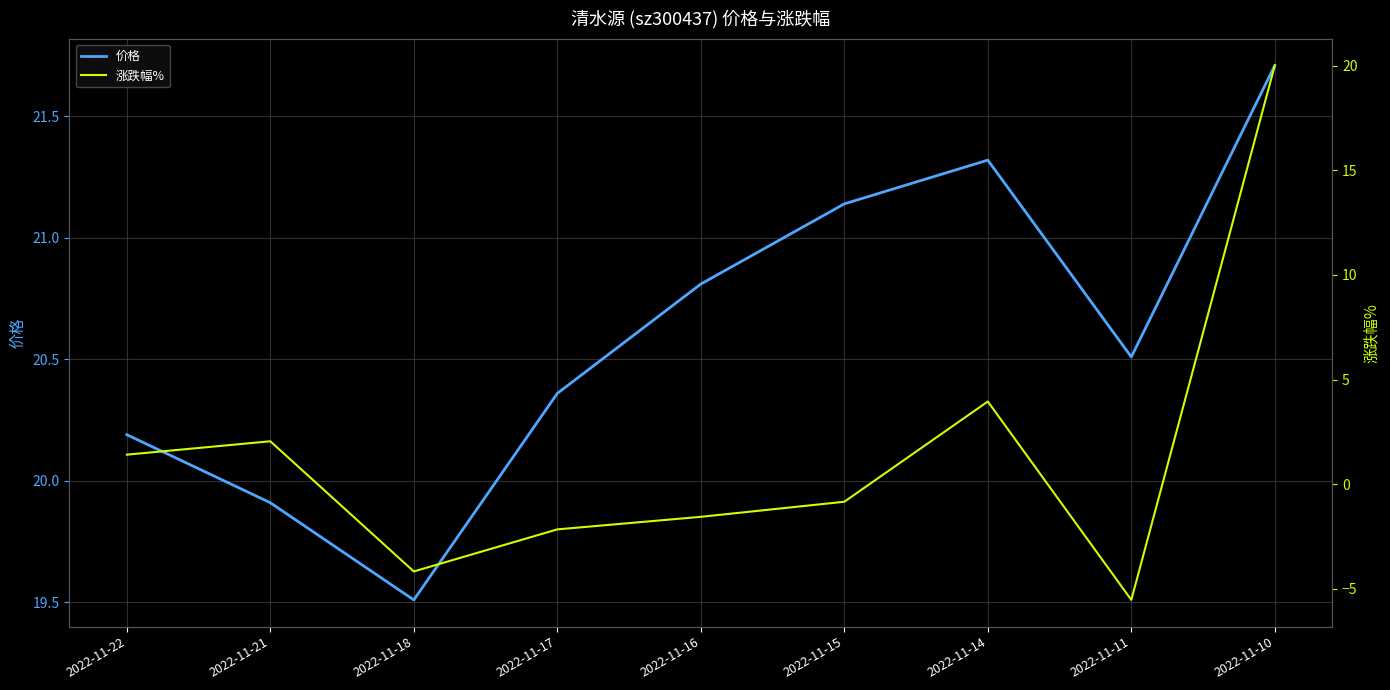

What is the sum of the 涨跌幅% values at 2022-11-15 and 2022-11-21?

1.2